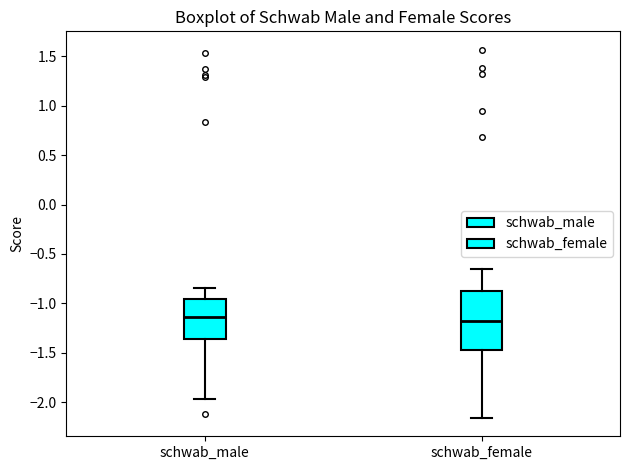

Reading left to right, read every box against the y-axis: the position of its median line, the range the box covers, and the ends of its whiskers. The values are not printed on the chart, so give them approximately, as read against the axis.

schwab_male: median -1.15, box -1.35 to -0.95, whiskers -1.95 to -0.85
schwab_female: median -1.20, box -1.45 to -0.85, whiskers -2.15 to -0.65